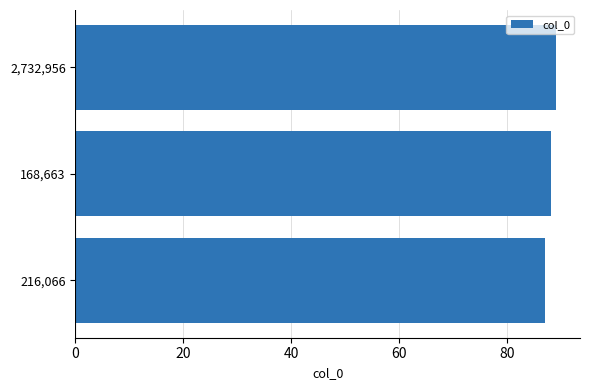

How many values are below 88?

1